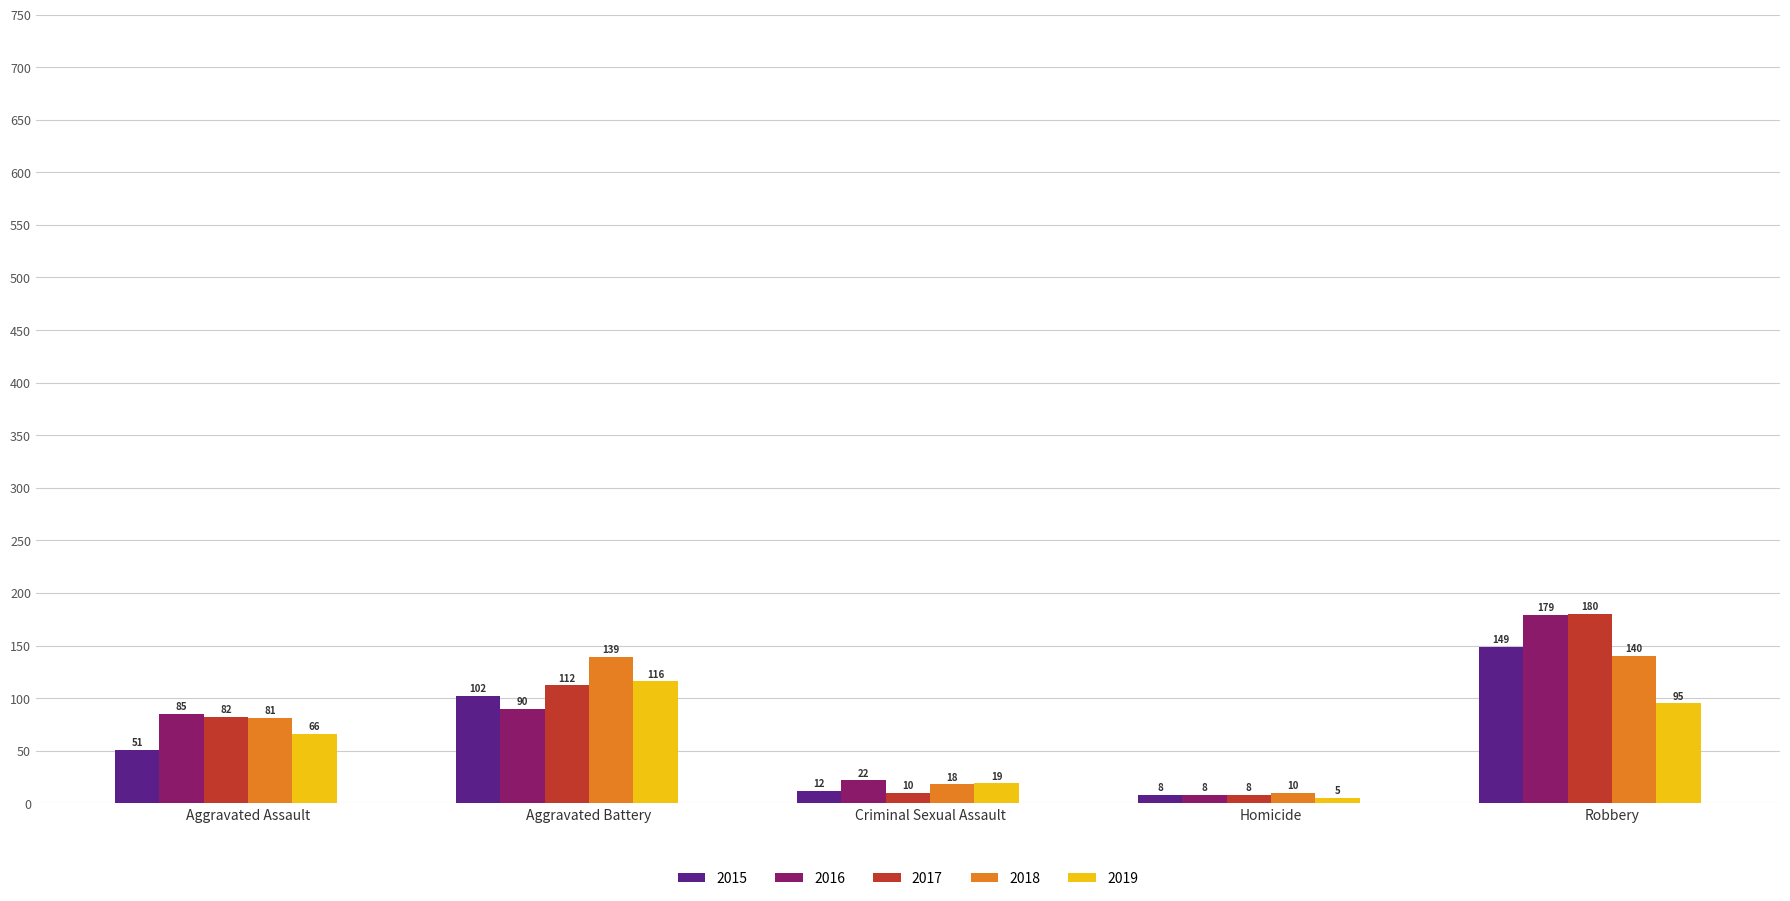

What is the value of the 2019 bar at the 1st from the left?

66